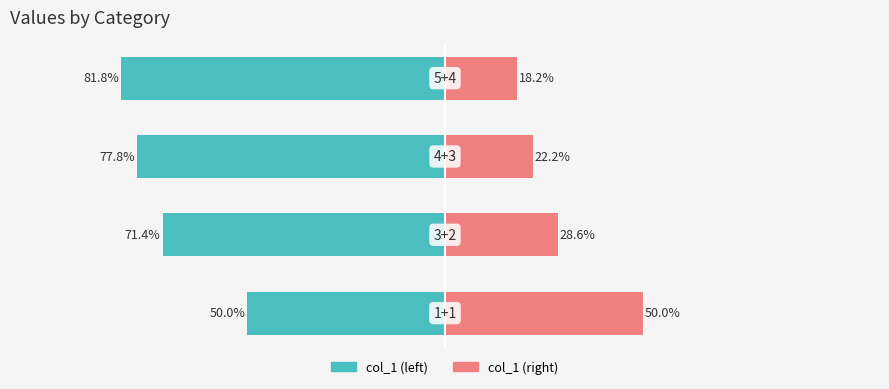

Reading right to left, transcribe all the data shown in this chart.

col_1 (left): -81.8	-77.8	-71.4	-50.0
col_1 (right): 18.2	22.2	28.6	50.0